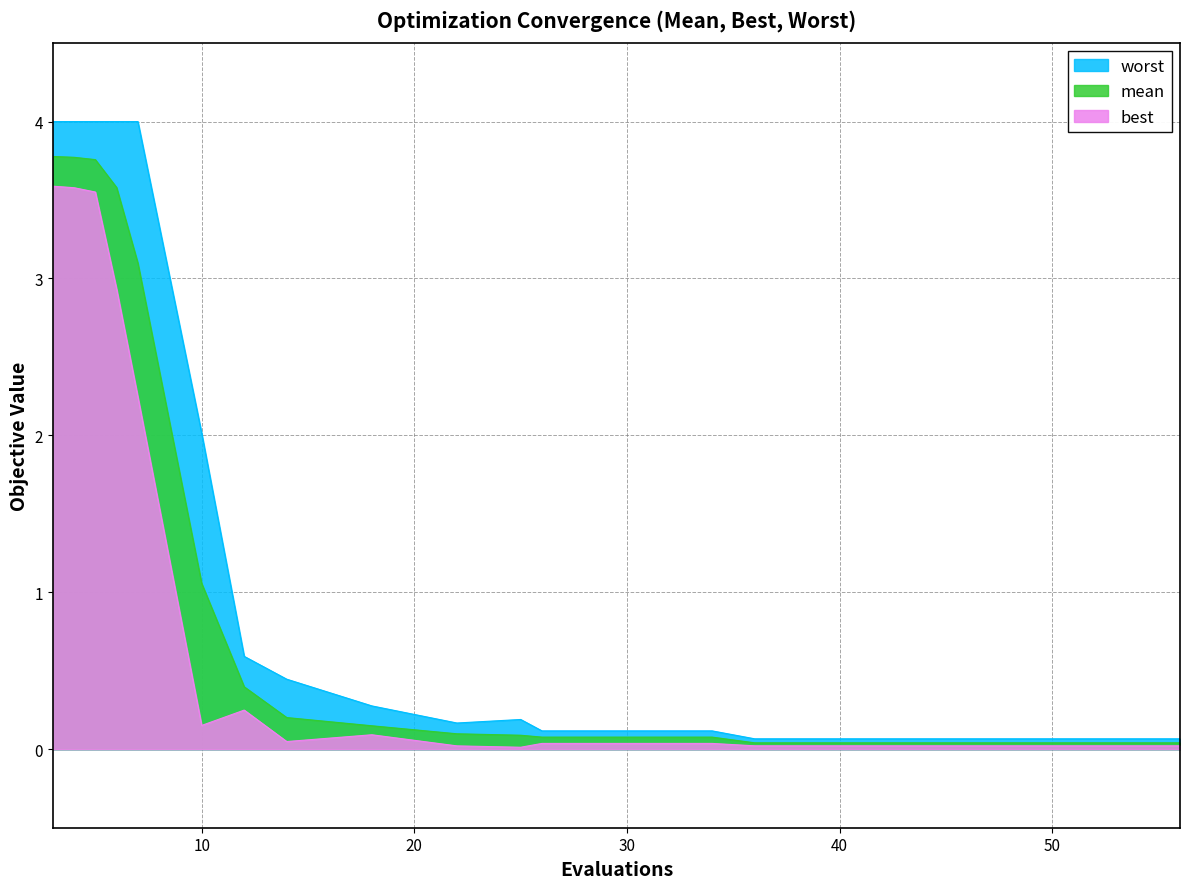

Is the value of best at 52 greater than the value of worst at 30?

No